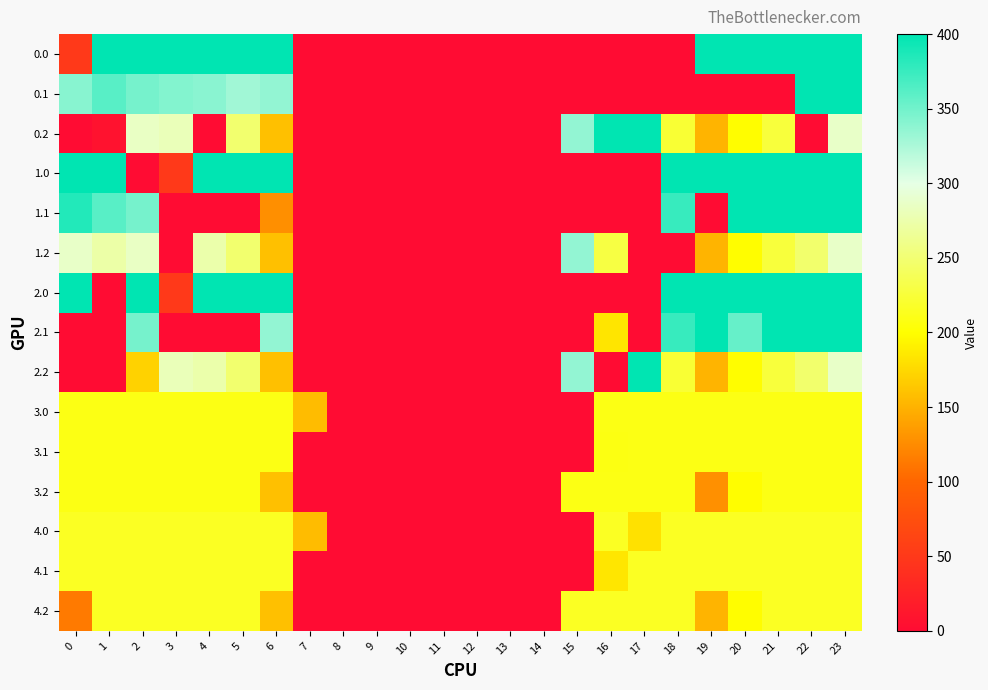

Reading left to right, what are all the values shown in this chart?

0.0: 0=50.5	1=400.0	2=400.0	3=400.0	4=400.0	5=400.0	6=400.0	7=0.0	8=0.0	9=0.0	10=0.0	11=0.0	12=0.0	13=0.0	14=0.0	15=0.0	16=0.0	17=0.0	18=0.0	19=400.0	20=400.0	21=400.0	22=400.0	23=400.0
0.1: 0=339.9	1=361.1	2=347.9	3=342.7	4=339.6	5=329.5	6=335.9	7=0.0	8=0.0	9=0.0	10=0.0	11=0.0	12=0.0	13=0.0	14=0.0	15=0.0	16=0.0	17=0.0	18=0.0	19=0.0	20=0.0	21=0.0	22=400.0	23=399.4
0.2: 0=0.0	1=7.0	2=285.5	3=281.0	4=0.0	5=248.1	6=159.3	7=0.0	8=0.0	9=0.0	10=0.0	11=0.0	12=0.0	13=0.0	14=0.0	15=335.2	16=400.0	17=400.0	18=223.0	19=151.1	20=199.2	21=226.4	22=0.0	23=287.5
1.0: 0=400.0	1=400.0	2=0.0	3=50.5	4=400.0	5=400.0	6=400.0	7=0.0	8=0.0	9=0.0	10=0.0	11=0.0	12=0.0	13=0.0	14=0.0	15=0.0	16=0.0	17=0.0	18=400.0	19=400.0	20=400.0	21=400.0	22=400.0	23=400.0
1.1: 0=384.6	1=361.1	2=347.9	3=0.0	4=0.0	5=0.0	6=127.3	7=0.0	8=0.0	9=0.0	10=0.0	11=0.0	12=0.0	13=0.0	14=0.0	15=0.0	16=0.0	17=0.0	18=375.8	19=0.0	20=400.0	21=400.0	22=400.0	23=399.4
1.2: 0=287.1	1=272.7	2=285.5	3=0.0	4=274.4	5=248.1	6=159.3	7=0.0	8=0.0	9=0.0	10=0.0	11=0.0	12=0.0	13=0.0	14=0.0	15=335.2	16=229.3	17=0.0	18=0.0	19=151.1	20=199.2	21=226.4	22=247.4	23=287.5
2.0: 0=400.0	1=0.0	2=400.0	3=50.5	4=400.0	5=400.0	6=400.0	7=0.0	8=0.0	9=0.0	10=0.0	11=0.0	12=0.0	13=0.0	14=0.0	15=0.0	16=0.0	17=0.0	18=400.0	19=400.0	20=400.0	21=400.0	22=400.0	23=400.0
2.1: 0=0.0	1=0.0	2=347.9	3=0.0	4=0.0	5=0.0	6=335.9	7=0.0	8=0.0	9=0.0	10=0.0	11=0.0	12=0.0	13=0.0	14=0.0	15=0.0	16=182.9	17=0.0	18=375.8	19=399.4	20=354.8	21=400.0	22=400.0	23=399.4
2.2: 0=0.0	1=0.0	2=170.7	3=281.0	4=274.4	5=248.1	6=159.3	7=0.0	8=0.0	9=0.0	10=0.0	11=0.0	12=0.0	13=0.0	14=0.0	15=335.2	16=0.0	17=400.0	18=223.0	19=151.1	20=199.2	21=226.4	22=247.4	23=287.5
3.0: 0=209.0	1=209.0	2=209.0	3=209.0	4=209.0	5=209.0	6=209.0	7=156.6	8=0.0	9=0.0	10=0.0	11=0.0	12=0.0	13=0.0	14=0.0	15=0.0	16=209.0	17=208.9	18=209.0	19=209.0	20=209.0	21=209.0	22=209.0	23=209.0
3.1: 0=209.0	1=209.0	2=209.0	3=209.0	4=209.0	5=209.0	6=209.0	7=0.0	8=0.0	9=0.0	10=0.0	11=0.0	12=0.0	13=0.0	14=0.0	15=0.0	16=207.8	17=209.0	18=209.0	19=209.0	20=209.0	21=209.0	22=209.0	23=209.0
3.2: 0=209.0	1=209.0	2=209.0	3=209.0	4=209.0	5=209.0	6=159.3	7=0.0	8=0.0	9=0.0	10=0.0	11=0.0	12=0.0	13=0.0	14=0.0	15=209.0	16=209.0	17=209.0	18=209.0	19=127.8	20=199.2	21=209.0	22=209.0	23=209.0
4.0: 0=215.0	1=215.0	2=215.0	3=215.0	4=215.0	5=215.0	6=215.0	7=156.6	8=0.0	9=0.0	10=0.0	11=0.0	12=0.0	13=0.0	14=0.0	15=0.0	16=215.0	17=180.6	18=215.0	19=215.0	20=215.0	21=215.0	22=215.0	23=215.0
4.1: 0=215.0	1=215.0	2=215.0	3=215.0	4=215.0	5=215.0	6=215.0	7=0.0	8=0.0	9=0.0	10=0.0	11=0.0	12=0.0	13=0.0	14=0.0	15=0.0	16=183.8	17=215.0	18=215.0	19=215.0	20=215.0	21=215.0	22=215.0	23=215.0
4.2: 0=113.7	1=215.0	2=215.0	3=215.0	4=215.0	5=215.0	6=159.3	7=0.0	8=0.0	9=0.0	10=0.0	11=0.0	12=0.0	13=0.0	14=0.0	15=215.0	16=215.0	17=215.0	18=215.0	19=151.1	20=199.2	21=215.0	22=215.0	23=215.0